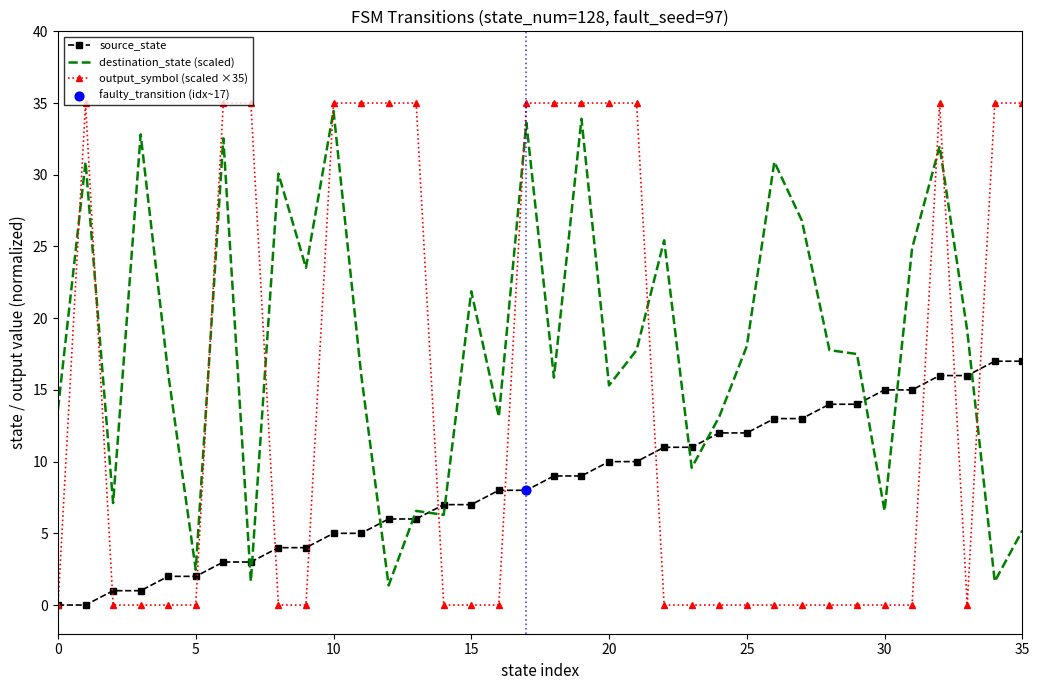

At how many categories does at least one series exceed 12?

32